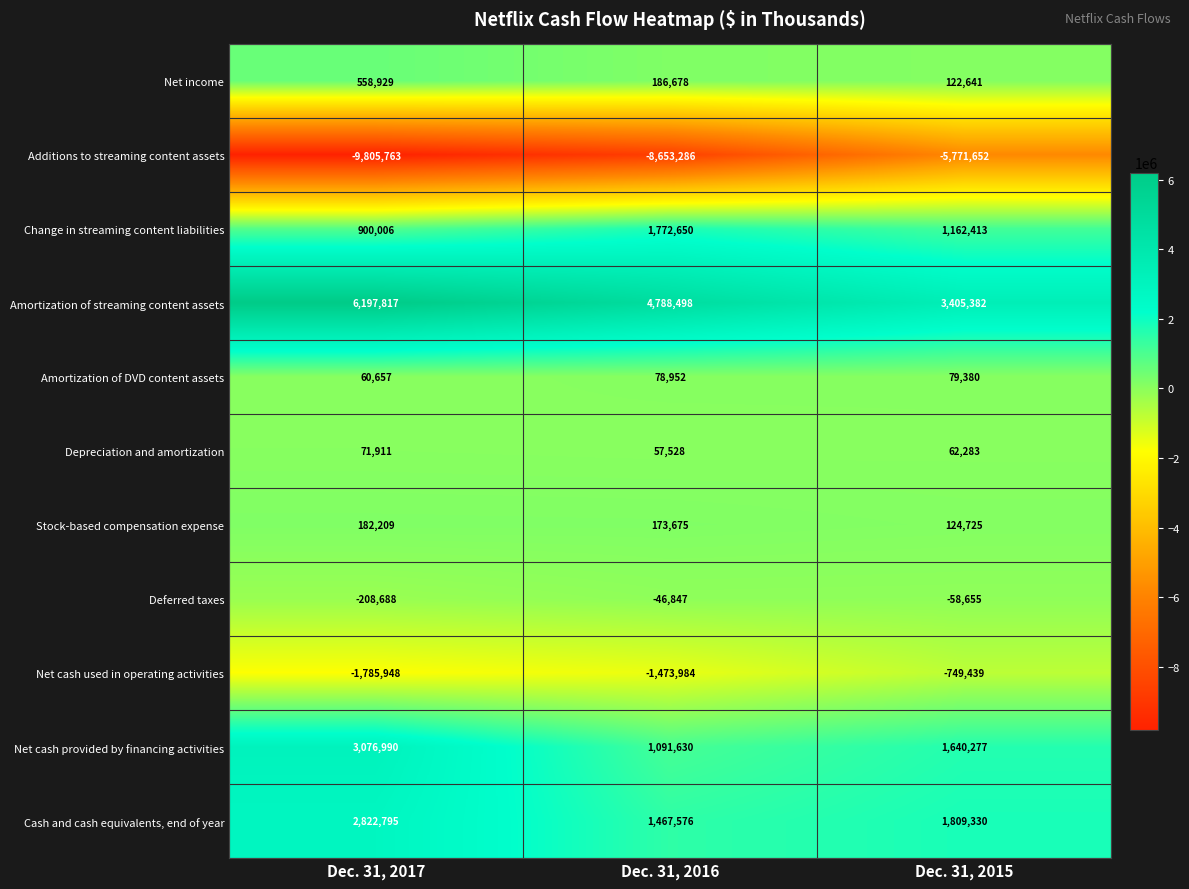

Which label corresponds to the smallest value in the chart?

Dec. 31, 2017